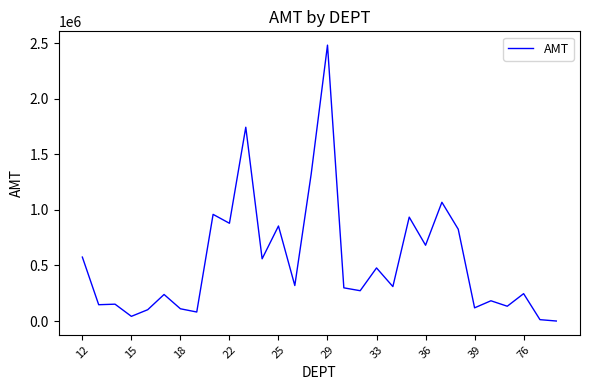

What is the greatest value displayed?

2483114.2